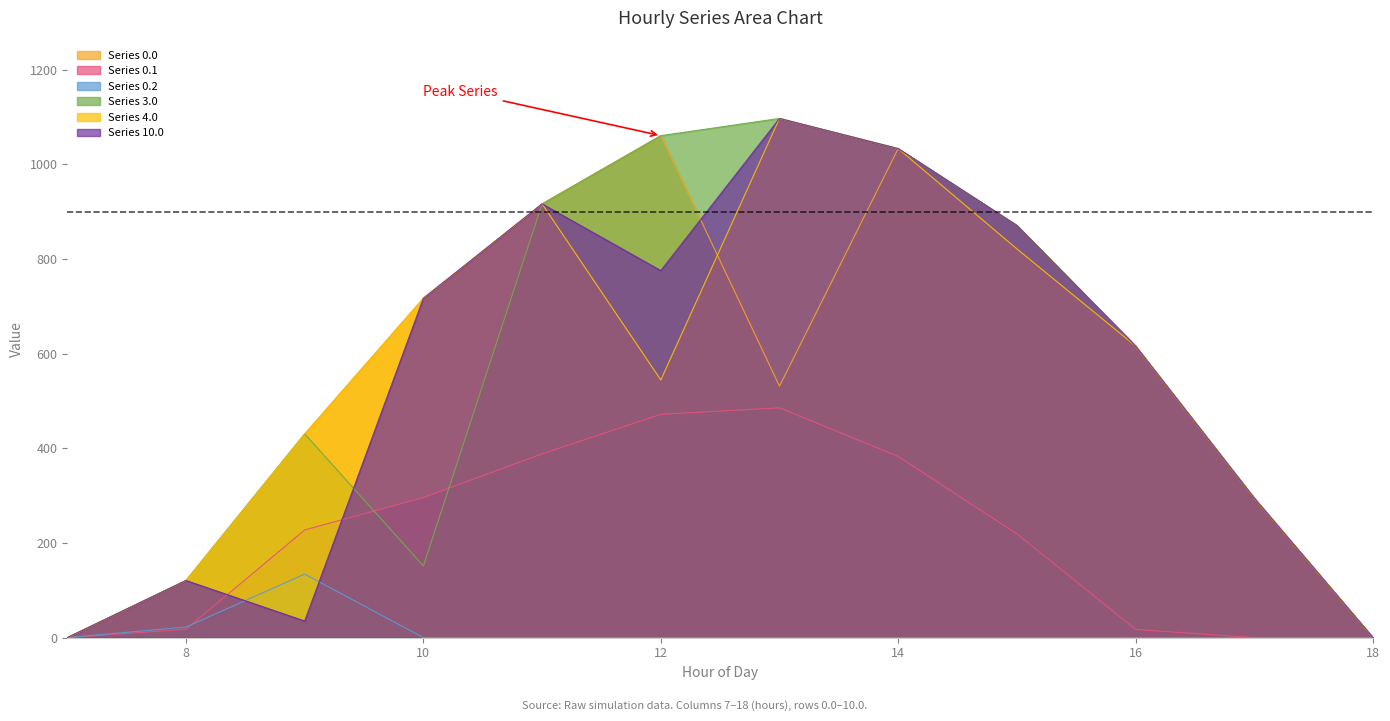

At how many categories does at least one series exceed 156?

9